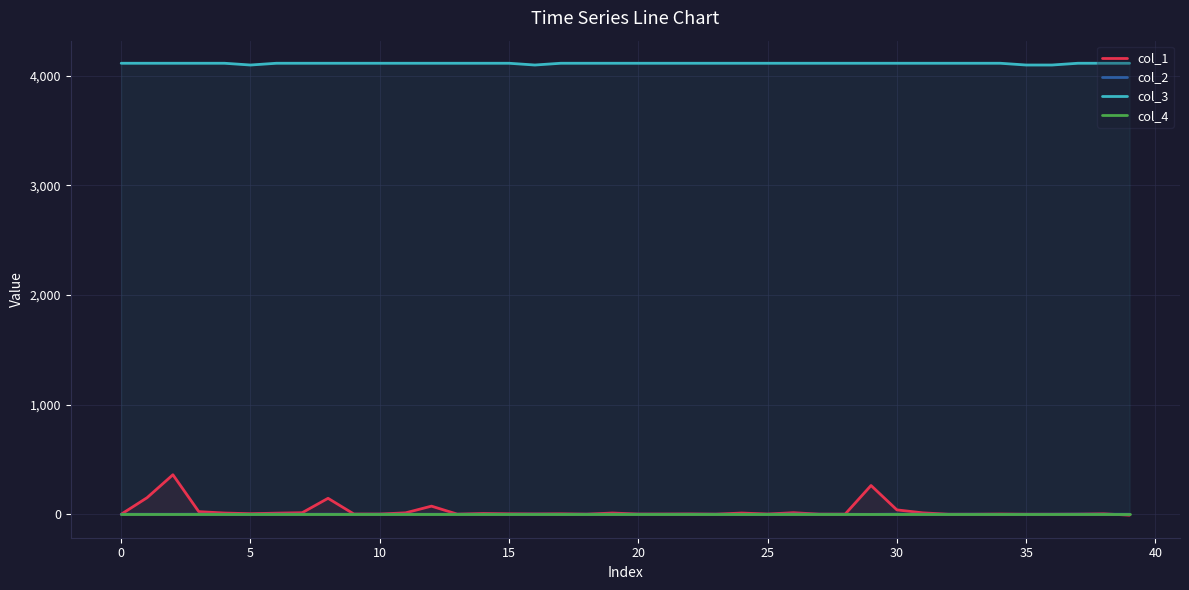

Which series has the widest spread of values?

col_1